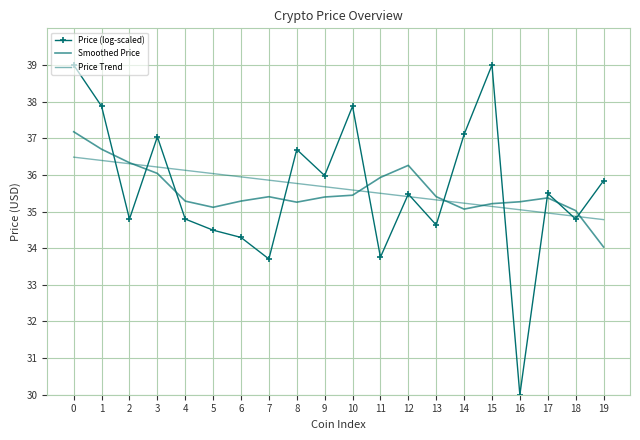

After their last crossing, which series has the higher values: Price (log-scaled) or Price Trend?

Price (log-scaled)